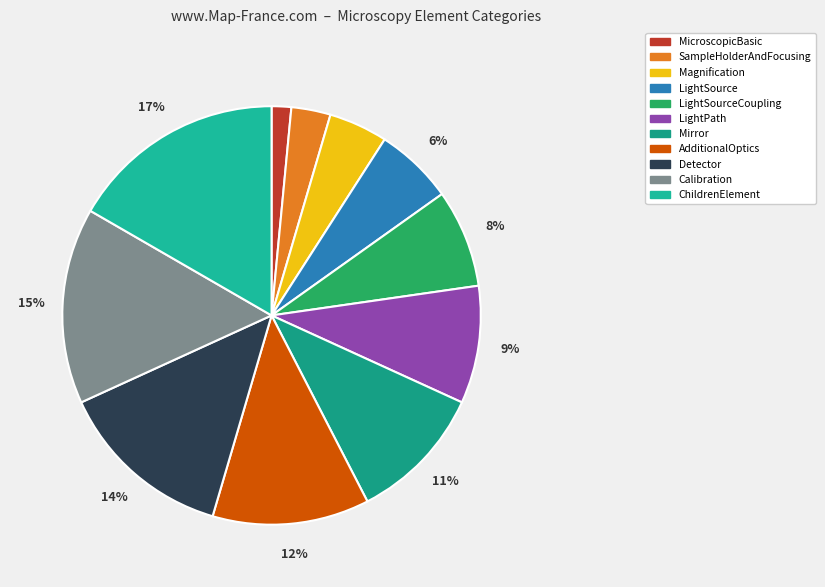

Rank the categories by value from highest to lowest.

ChildrenElement, Calibration, Detector, AdditionalOptics, Mirror, LightPath, LightSourceCoupling, LightSource, Magnification, SampleHolderAndFocusing, MicroscopicBasic